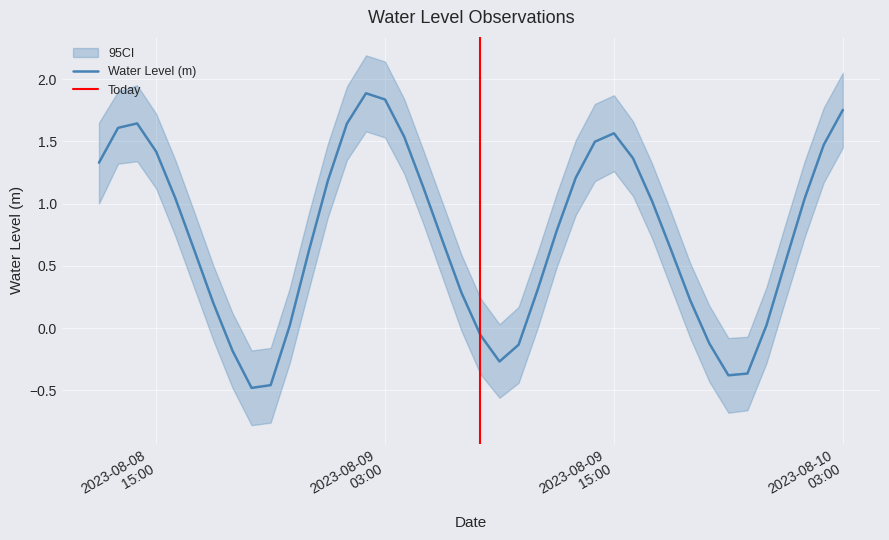

Count the number of categories in the chart.

40